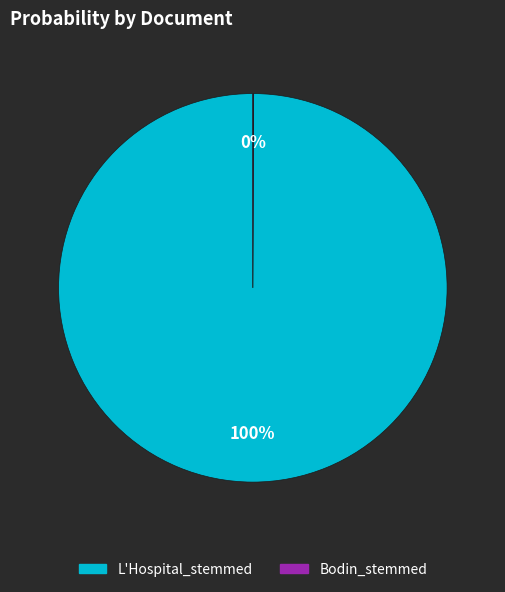

Is there a majority slice in this chart?

Yes